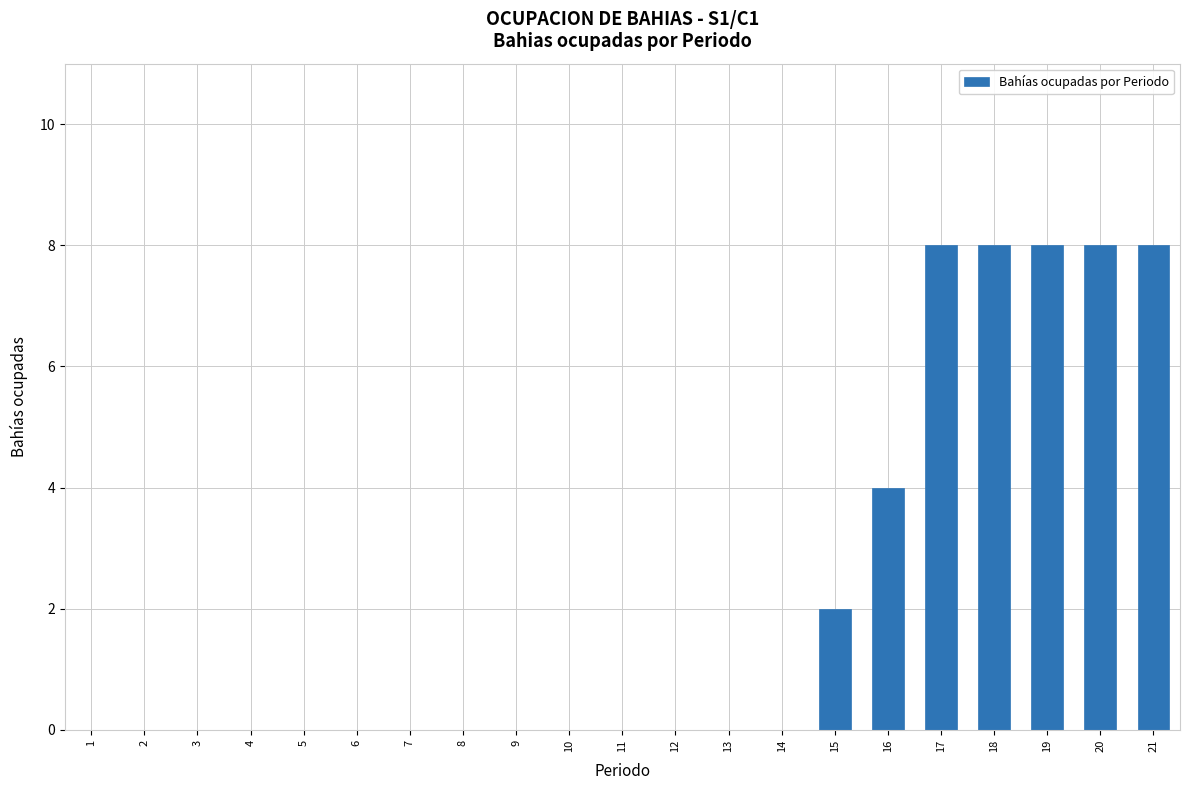

What is the change in value from 13 to 19?

+8